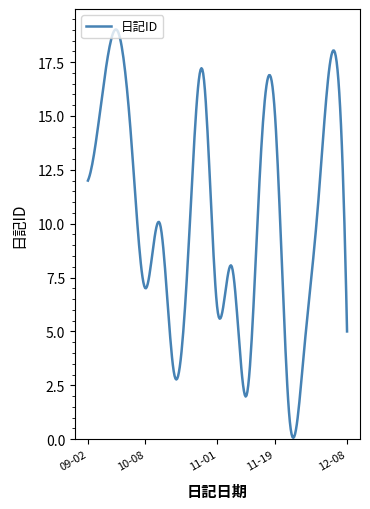

What is the greatest value displayed?

19.0